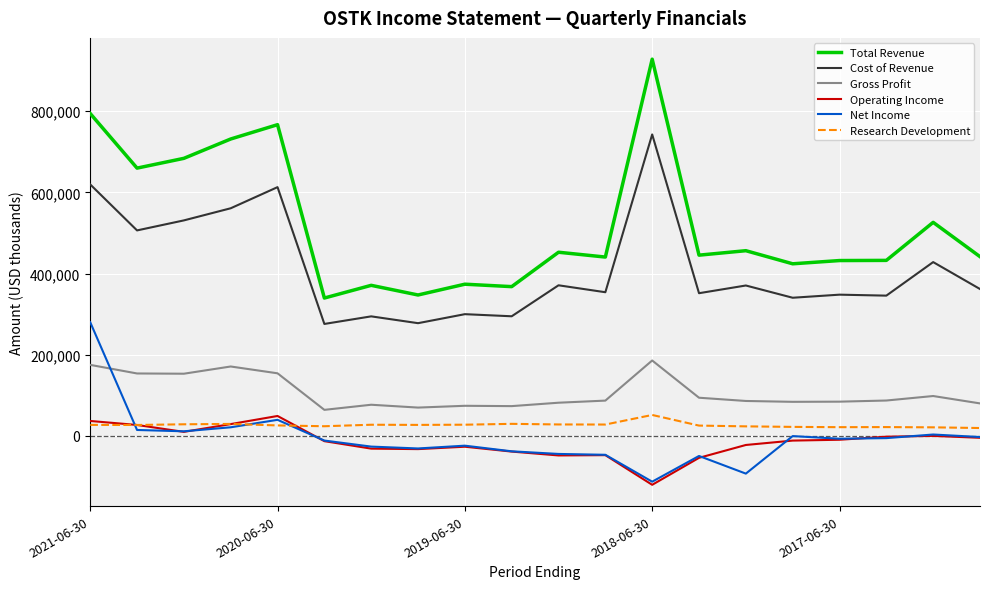

Which series has the widest spread of values?

Total Revenue